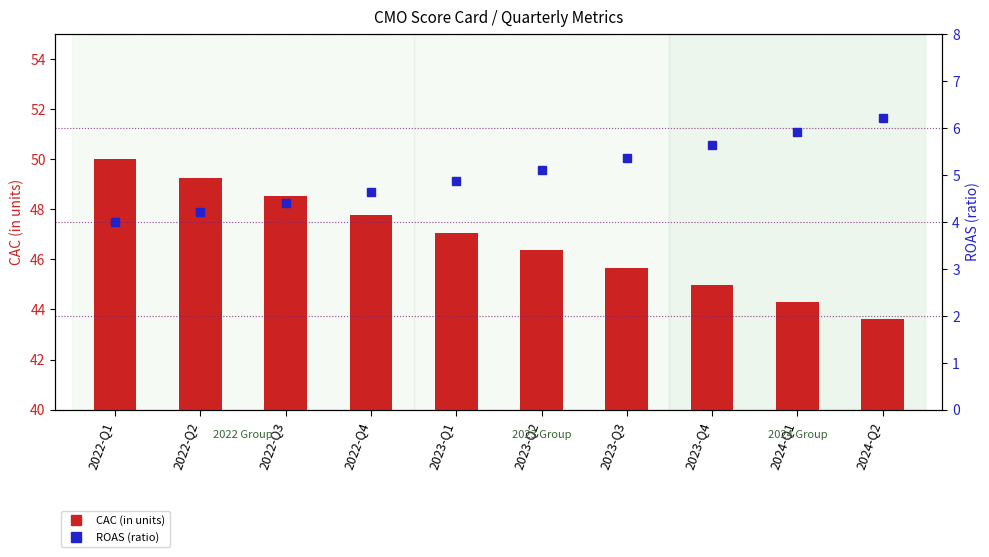

What is the lowest value of the ROAS (ratio) series?

4.0